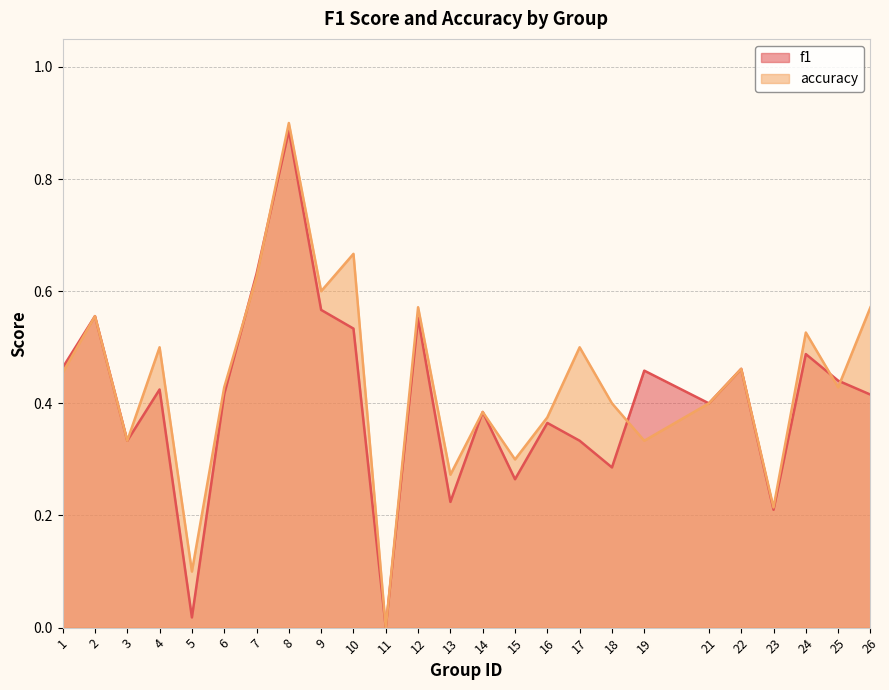

Does the chart have visible grid lines?

Yes